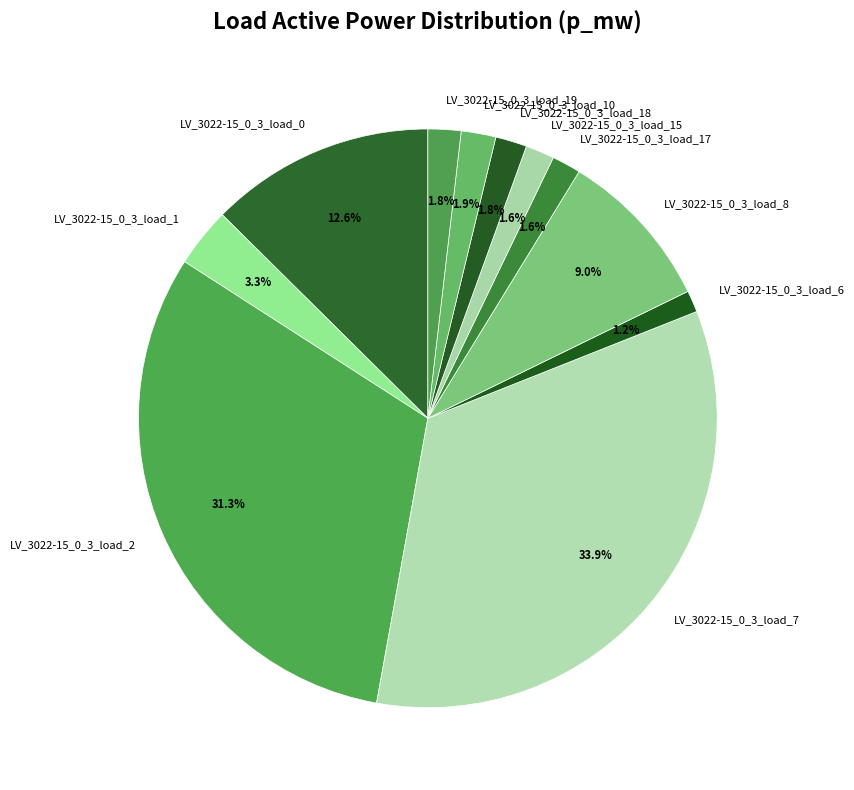

What percentage is NOT represented by LV_3022-15_0_3_load_10?

98.1%